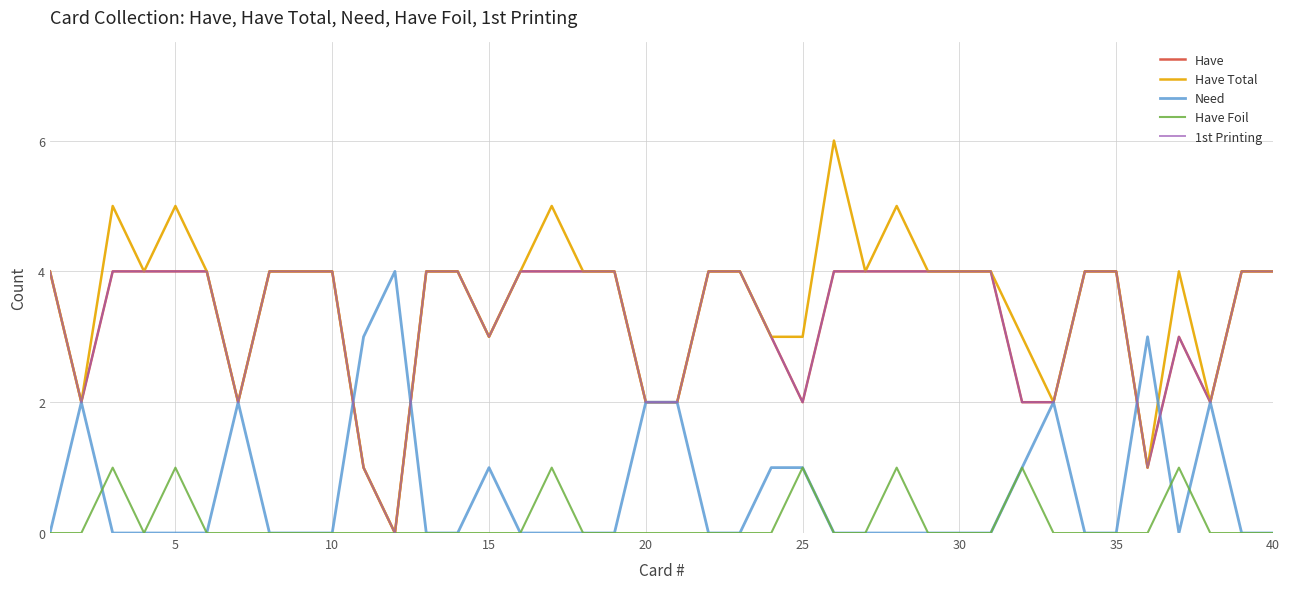

Is this an area chart (filled region under the line)?

No